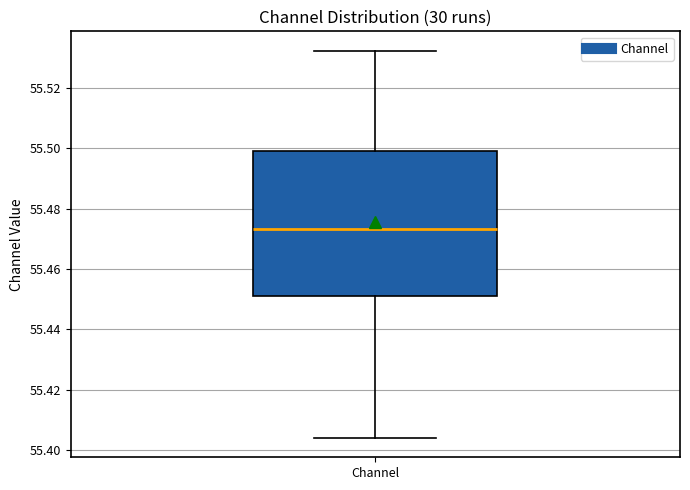

Read this box plot against the y-axis: the position of the median line, the range covered by the box, and the ends of both whiskers. The values are not printed on the chart, so give them approximately, as read against the axis.

median 55.474, box 55.452 to 55.500, whiskers 55.404 to 55.532